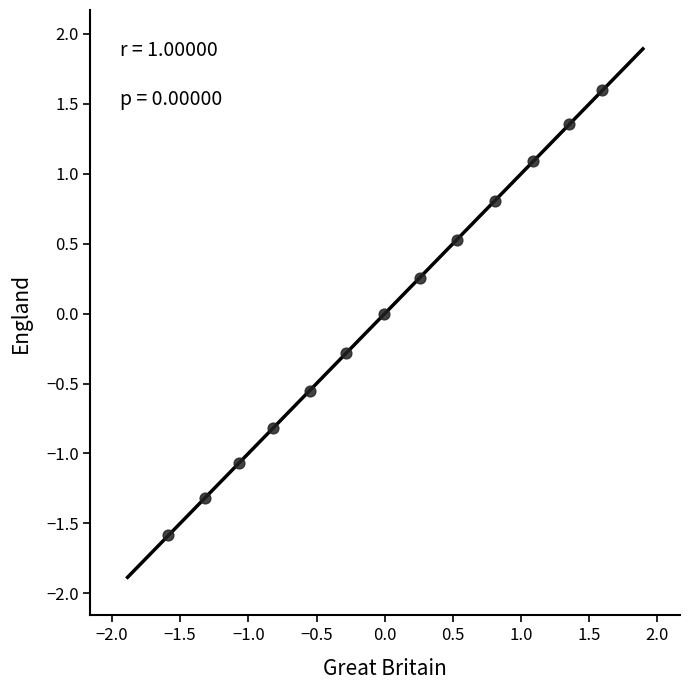

What is the range of Y values (max minus min)?

3.2